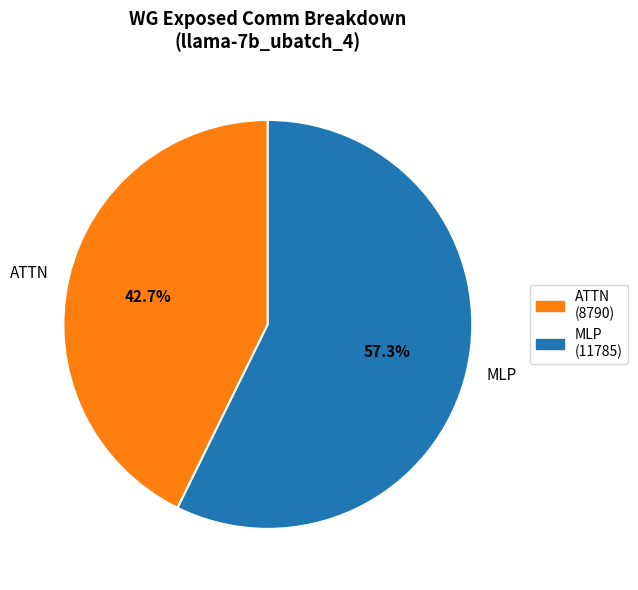

What is the smallest slice in the pie chart?

ATTN